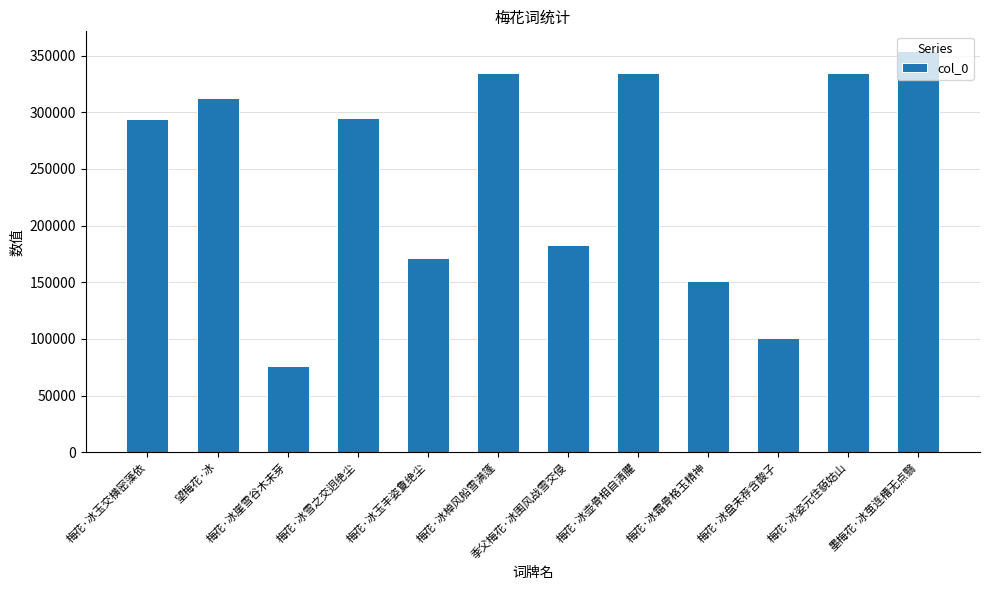

At which category does the chart reach its peak across all series?

墨梅花·冰茧连槽无点翳